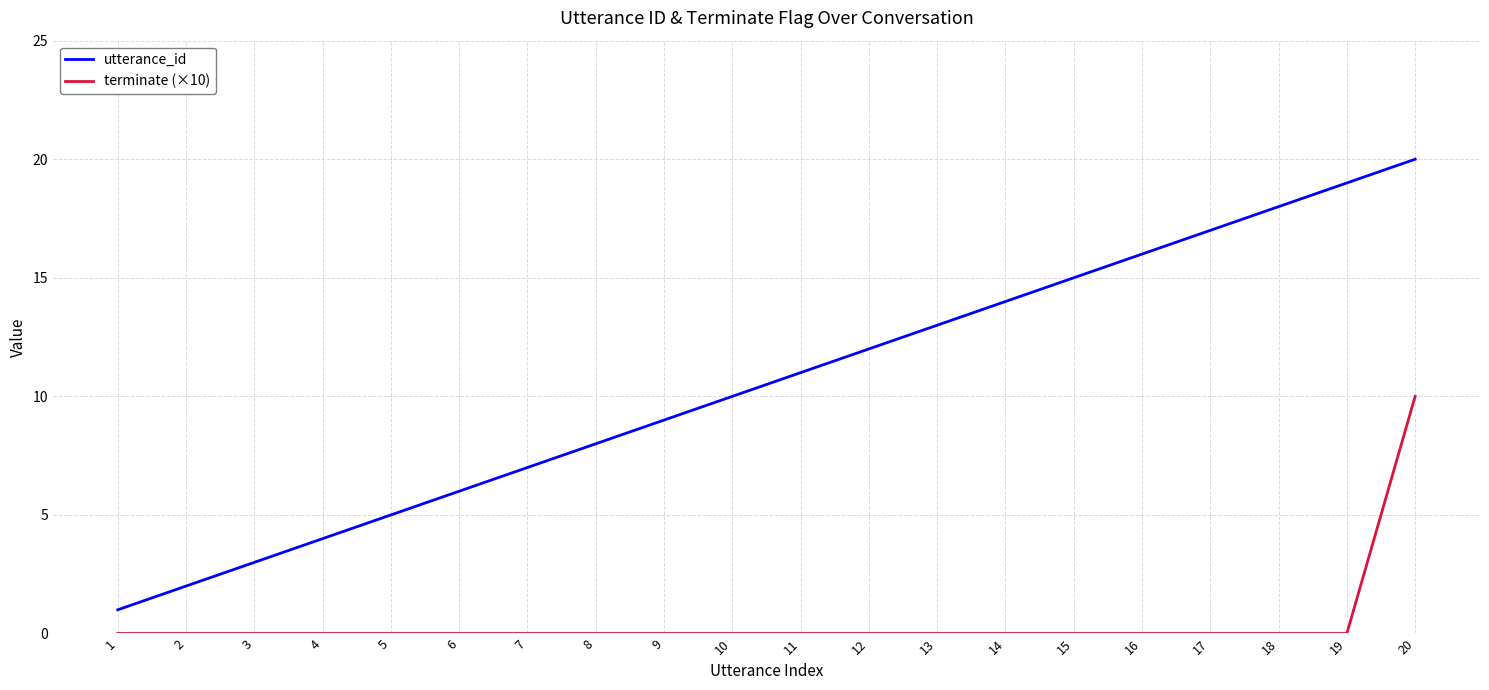

Is the value of terminate (×10) at 9 greater than the value of utterance_id at 2?

No